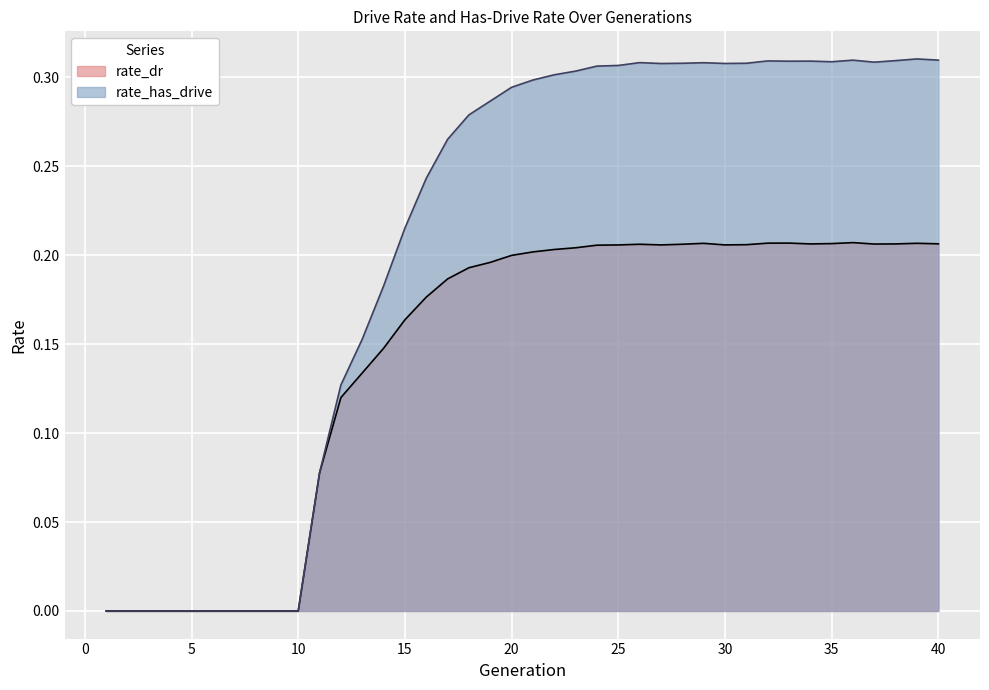

True or false: rate_dr has a value of 0.1 at 6.

False